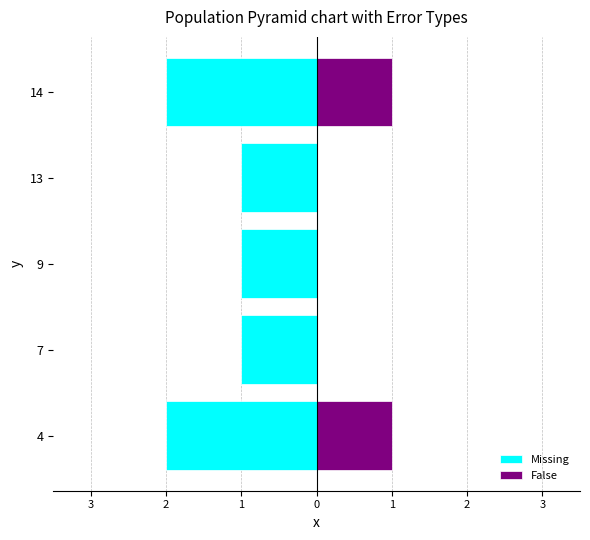

Are the bars horizontal?

Yes